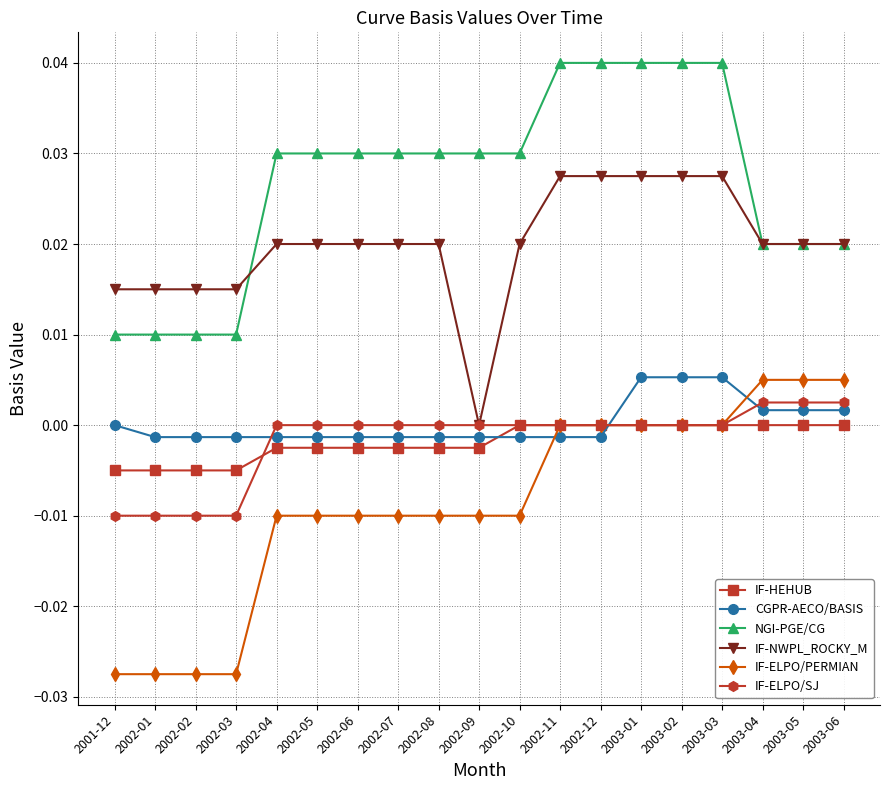

What is the label of the 4th point from the right?

2003-03